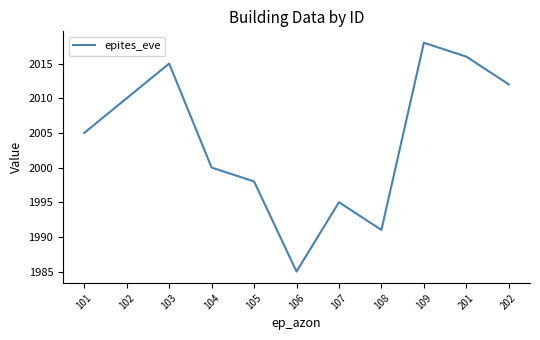

Between 202 and 109, which is larger?

109